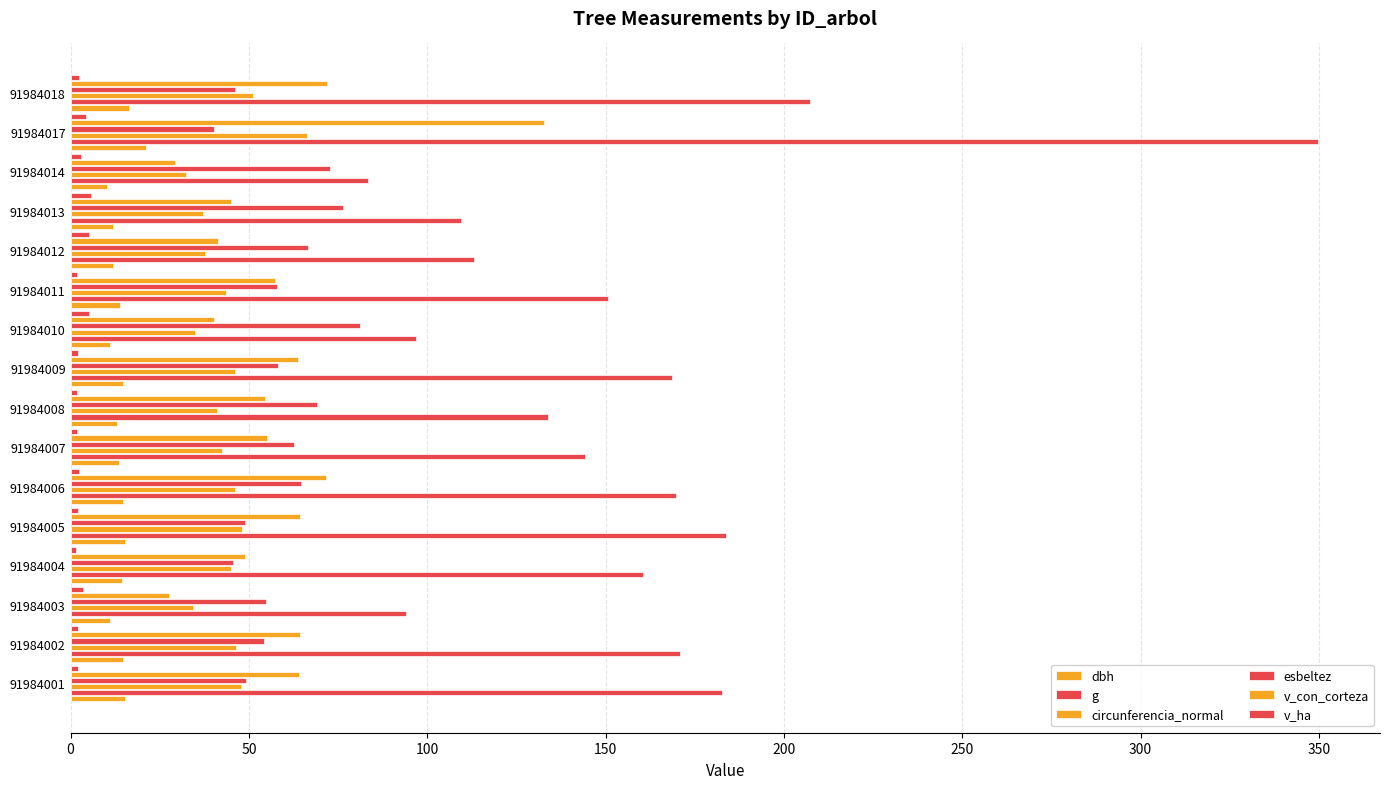

Count the number of categories in the chart.

16